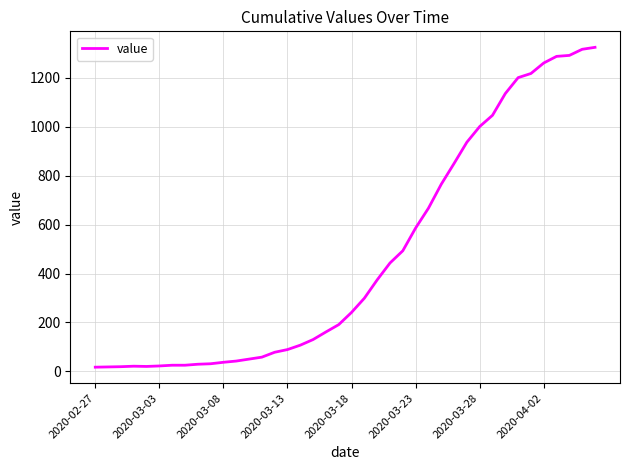

What is the difference between the maximum and minimum values?

1308